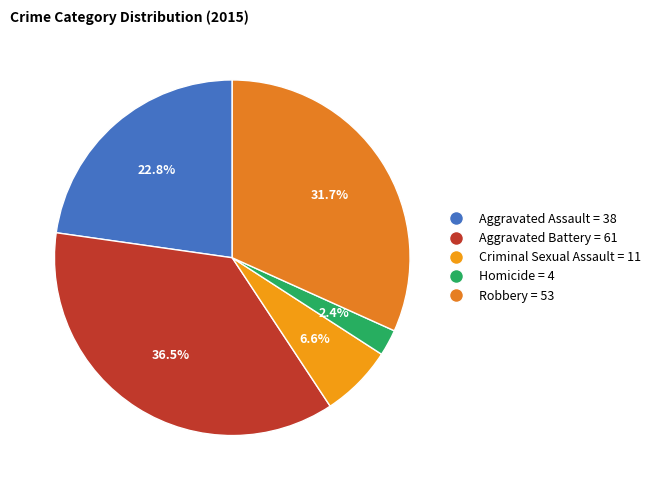

Does Aggravated Battery account for over 50% of the chart?

No